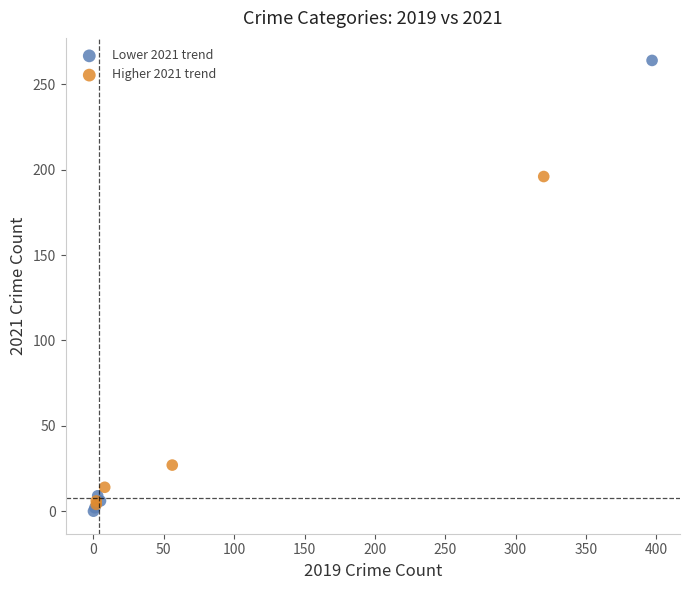

Which series has the widest spread of Y values?

Lower 2021 trend